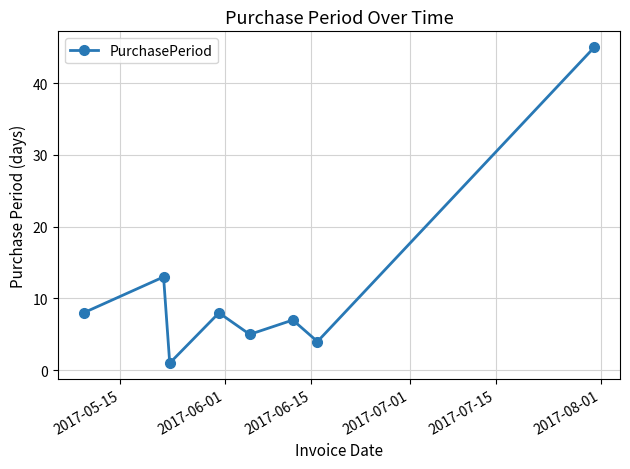

What is the maximum value shown in the chart?

45